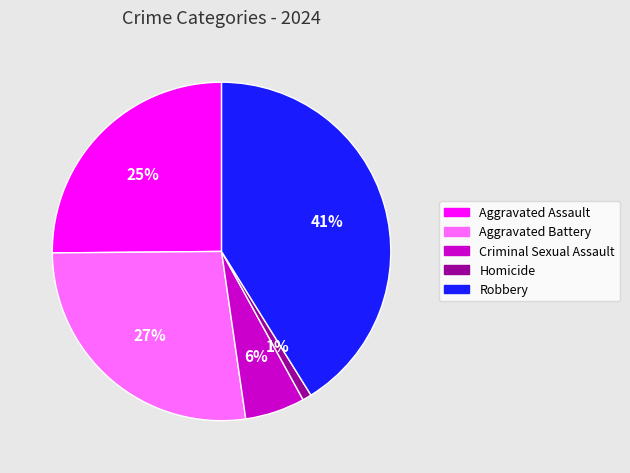

Which slice is the largest?

Robbery